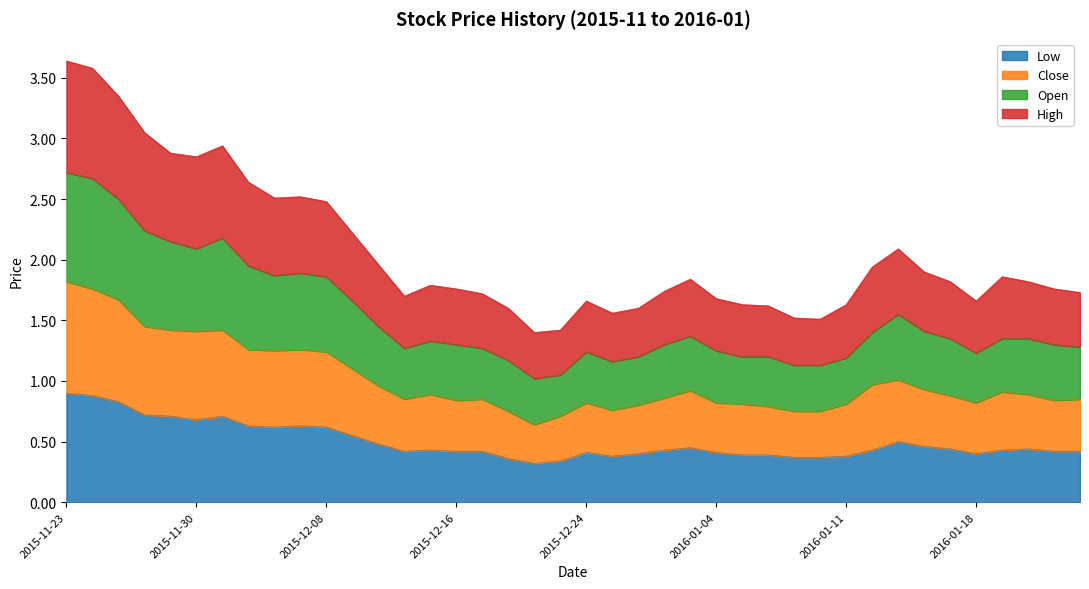

Reading left to right, transcribe all the data shown in this chart.

Close: 2015-11-23=1.8	2015-11-24=1.8	2015-11-25=1.7	2015-11-26=1.4	2015-11-27=1.4	2015-11-30=1.4	2015-12-01=1.4	2015-12-02=1.3	2015-12-03=1.2	2015-12-04=1.3	2015-12-08=1.2	2015-12-09=1.1	2015-12-11=1.0	2015-12-14=0.8	2015-12-15=0.9	2015-12-16=0.8	2015-12-17=0.8	2015-12-18=0.8	2015-12-22=0.6	2015-12-23=0.7	2015-12-24=0.8	2015-12-25=0.8	2015-12-28=0.8	2015-12-29=0.9	2015-12-30=0.9	2016-01-04=0.8	2016-01-05=0.8	2016-01-06=0.8	2016-01-07=0.8	2016-01-08=0.8	2016-01-11=0.8	2016-01-12=1.0	2016-01-13=1.0	2016-01-14=0.9	2016-01-15=0.9	2016-01-18=0.8	2016-01-19=0.9	2016-01-20=0.9	2016-01-21=0.8	2016-01-22=0.8
Open: 2015-11-23=2.7	2015-11-24=2.7	2015-11-25=2.5	2015-11-26=2.2	2015-11-27=2.1	2015-11-30=2.1	2015-12-01=2.2	2015-12-02=1.9	2015-12-03=1.9	2015-12-04=1.9	2015-12-08=1.9	2015-12-09=1.7	2015-12-11=1.4	2015-12-14=1.3	2015-12-15=1.3	2015-12-16=1.3	2015-12-17=1.3	2015-12-18=1.2	2015-12-22=1.0	2015-12-23=1.1	2015-12-24=1.2	2015-12-25=1.2	2015-12-28=1.2	2015-12-29=1.3	2015-12-30=1.4	2016-01-04=1.2	2016-01-05=1.2	2016-01-06=1.2	2016-01-07=1.1	2016-01-08=1.1	2016-01-11=1.2	2016-01-12=1.4	2016-01-13=1.6	2016-01-14=1.4	2016-01-15=1.4	2016-01-18=1.2	2016-01-19=1.3	2016-01-20=1.4	2016-01-21=1.3	2016-01-22=1.3
High: 2015-11-23=3.6	2015-11-24=3.6	2015-11-25=3.4	2015-11-26=3.1	2015-11-27=2.9	2015-11-30=2.9	2015-12-01=2.9	2015-12-02=2.6	2015-12-03=2.5	2015-12-04=2.5	2015-12-08=2.5	2015-12-09=2.2	2015-12-11=2.0	2015-12-14=1.7	2015-12-15=1.8	2015-12-16=1.8	2015-12-17=1.7	2015-12-18=1.6	2015-12-22=1.4	2015-12-23=1.4	2015-12-24=1.7	2015-12-25=1.6	2015-12-28=1.6	2015-12-29=1.7	2015-12-30=1.8	2016-01-04=1.7	2016-01-05=1.6	2016-01-06=1.6	2016-01-07=1.5	2016-01-08=1.5	2016-01-11=1.6	2016-01-12=1.9	2016-01-13=2.1	2016-01-14=1.9	2016-01-15=1.8	2016-01-18=1.7	2016-01-19=1.9	2016-01-20=1.8	2016-01-21=1.8	2016-01-22=1.7
Low: 2015-11-23=0.9	2015-11-24=0.9	2015-11-25=0.8	2015-11-26=0.7	2015-11-27=0.7	2015-11-30=0.7	2015-12-01=0.7	2015-12-02=0.6	2015-12-03=0.6	2015-12-04=0.6	2015-12-08=0.6	2015-12-09=0.6	2015-12-11=0.5	2015-12-14=0.4	2015-12-15=0.4	2015-12-16=0.4	2015-12-17=0.4	2015-12-18=0.4	2015-12-22=0.3	2015-12-23=0.3	2015-12-24=0.4	2015-12-25=0.4	2015-12-28=0.4	2015-12-29=0.4	2015-12-30=0.5	2016-01-04=0.4	2016-01-05=0.4	2016-01-06=0.4	2016-01-07=0.4	2016-01-08=0.4	2016-01-11=0.4	2016-01-12=0.4	2016-01-13=0.5	2016-01-14=0.5	2016-01-15=0.4	2016-01-18=0.4	2016-01-19=0.4	2016-01-20=0.4	2016-01-21=0.4	2016-01-22=0.4